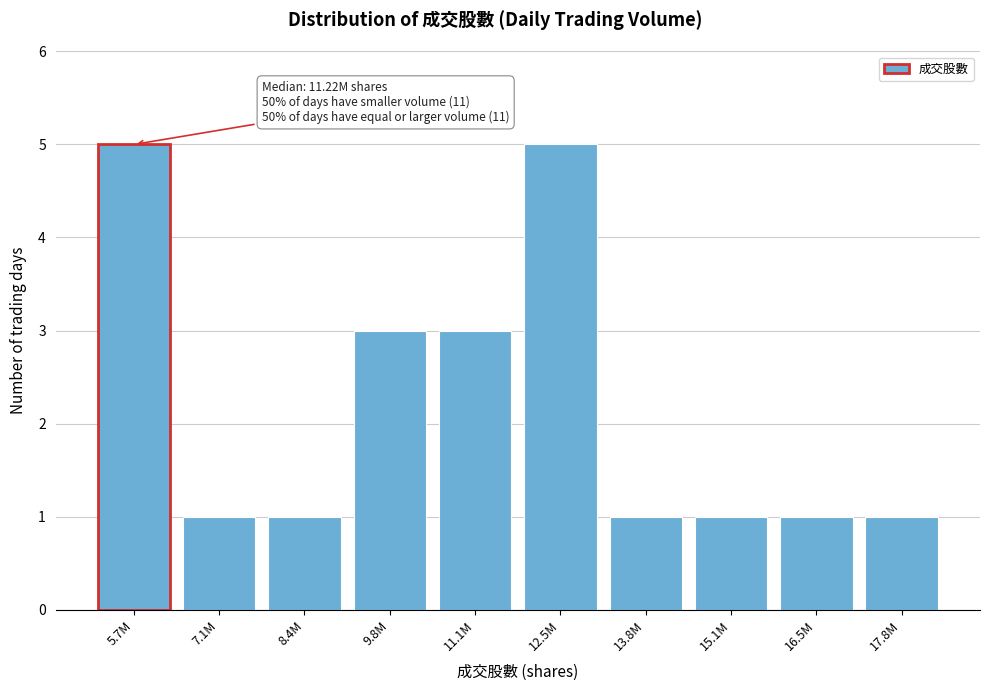

Reading left to right, extract all data points from this chart.

5	1	1	3	3	5	1	1	1	1